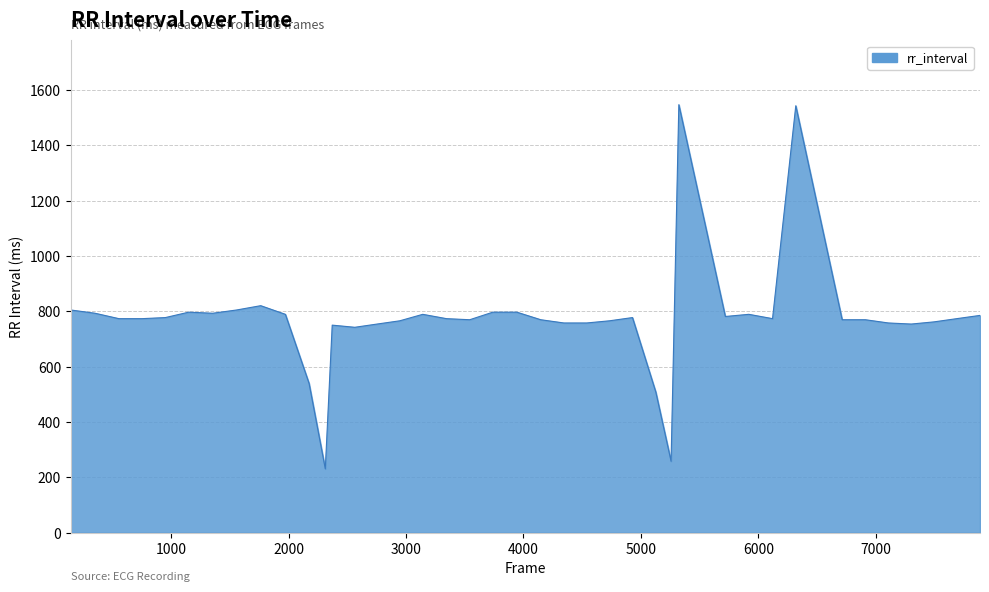

How many values are below 773?

18